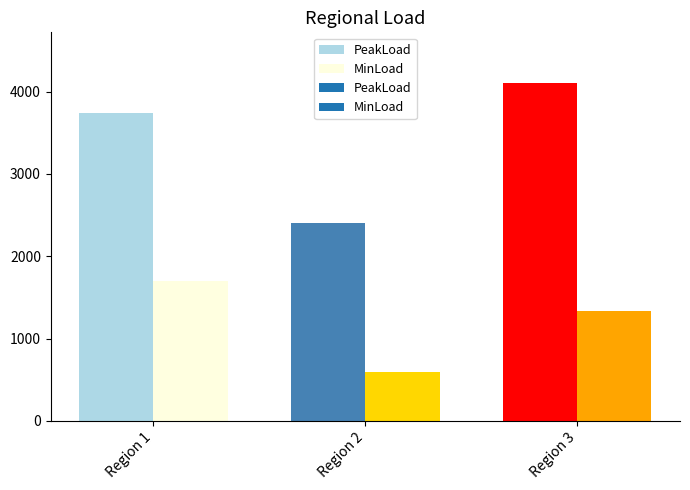

Which category has the lowest value in the MinLoad series?

2